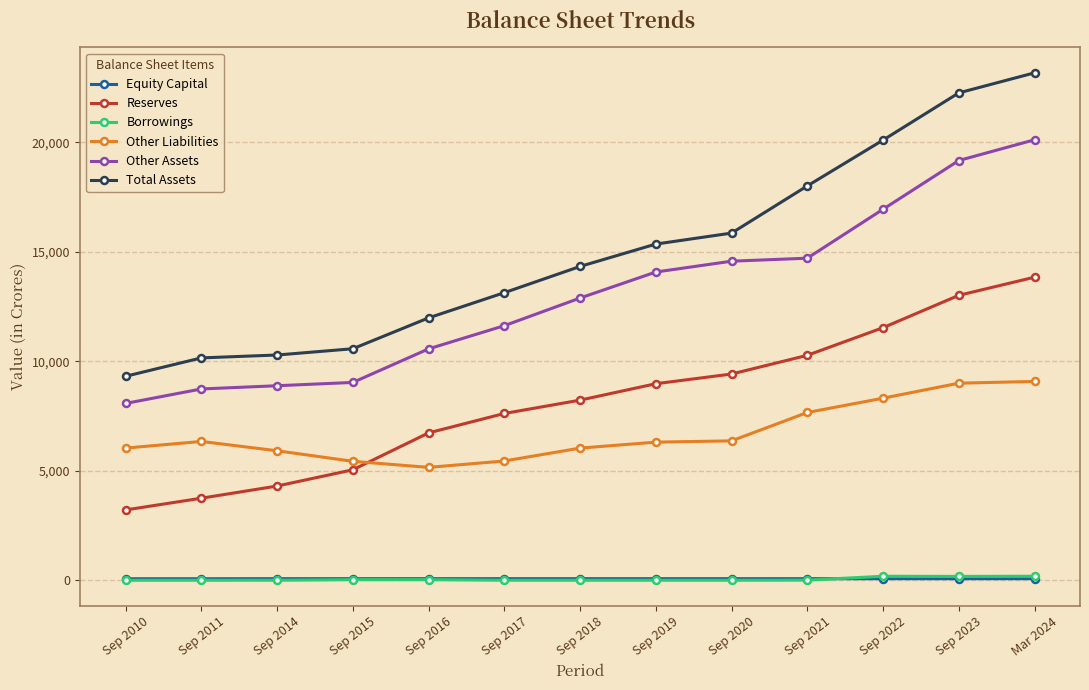

How many data points in Other Assets are less than 12893?

6